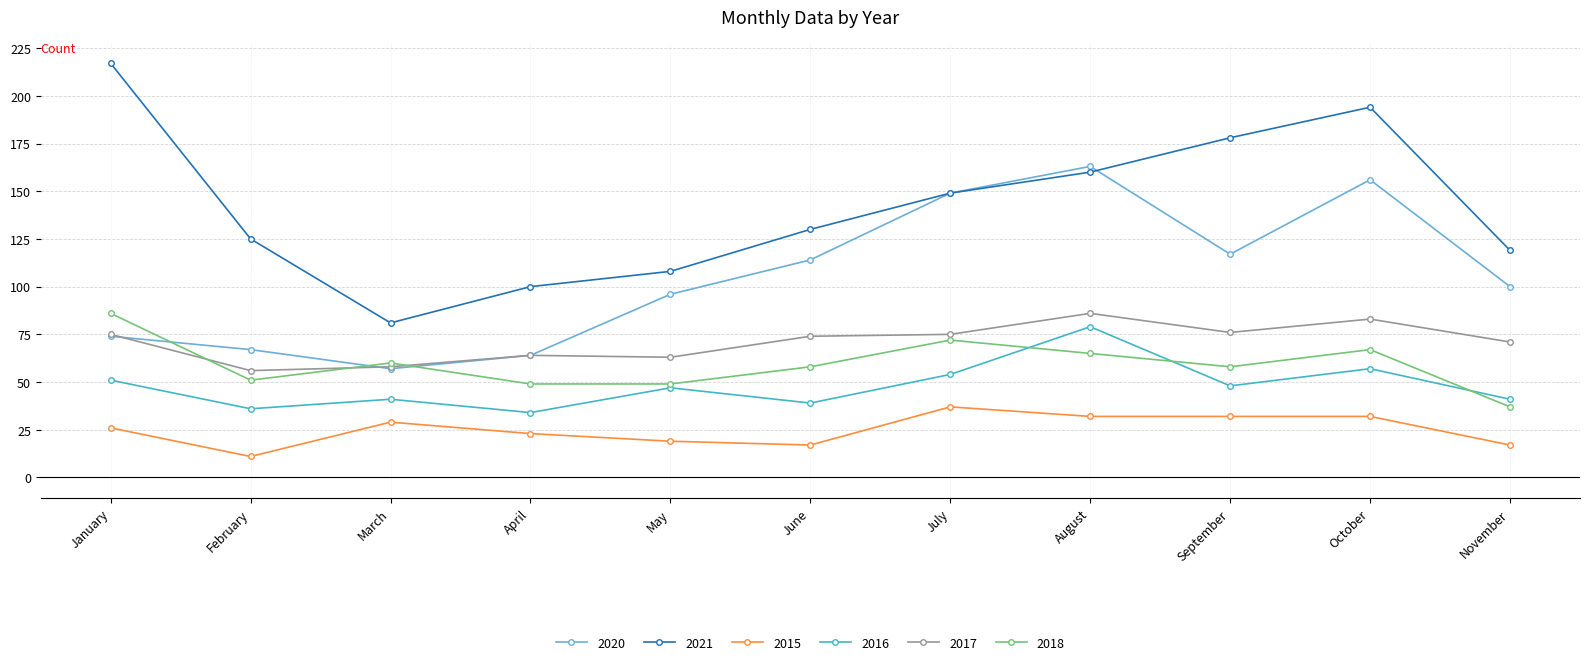

What is the value of the 2021 point at the 2nd from the left?

125